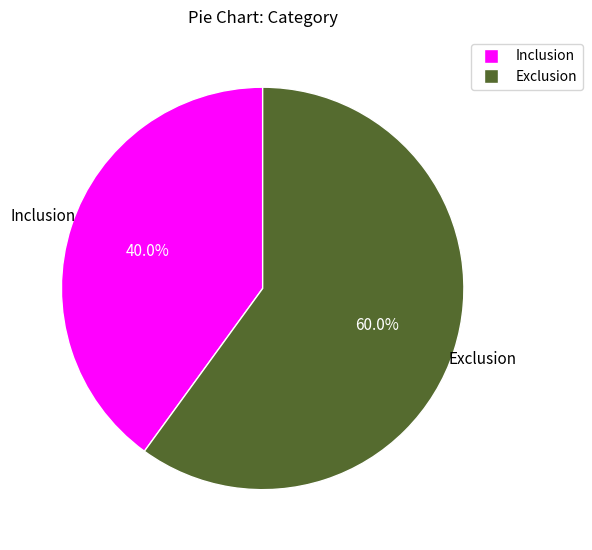

Rank the categories by value from highest to lowest.

Exclusion, Inclusion